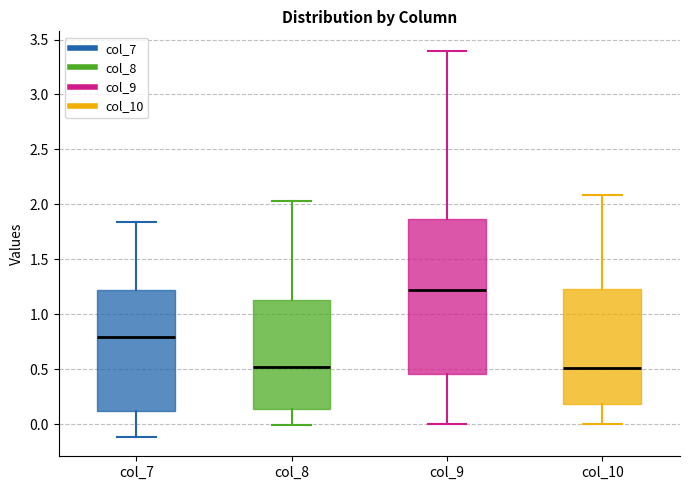

Which box is the tallest, from its lower edge to its upper edge?

col_9